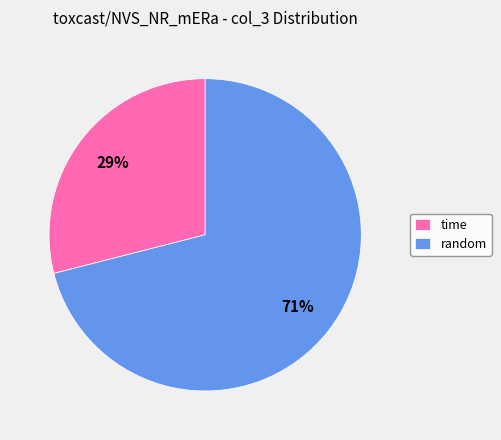

Combined, do time and random account for over 50%?

Yes